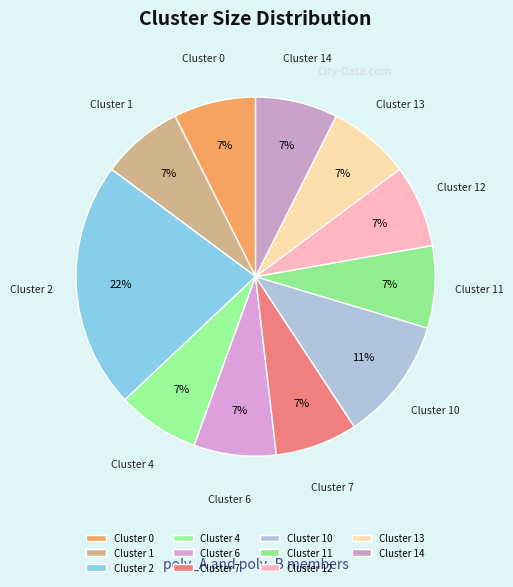

Count the number of slices in the pie.

11